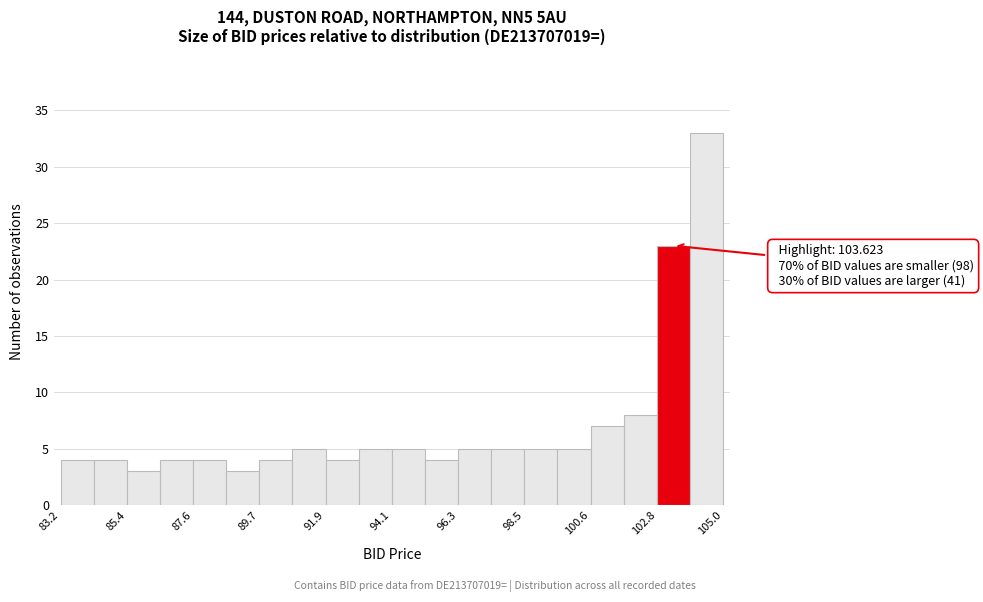

Around what value on the x-axis is the tallest bar? Give the approximate position of its centre, as read against the axis.

104.5